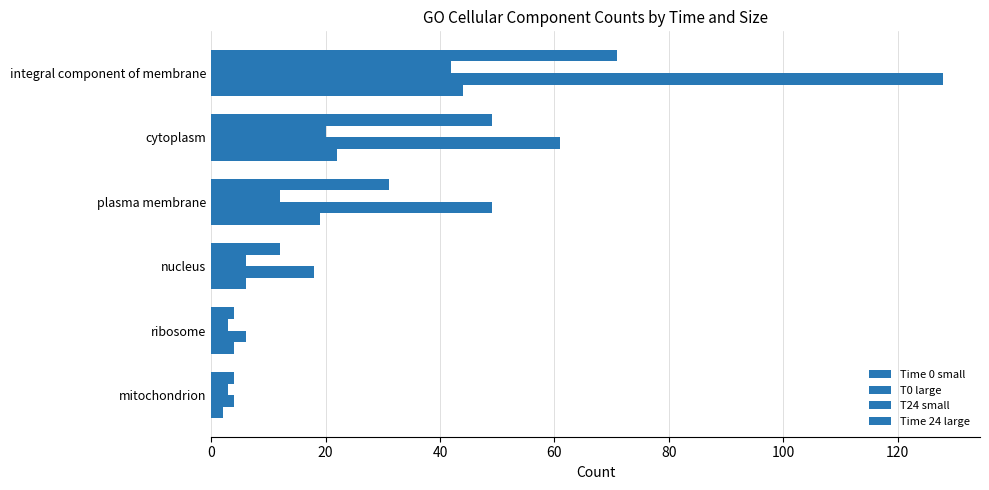

List the series in order of their peak value, lowest first.

T0 large, Time 24 large, Time 0 small, T24 small